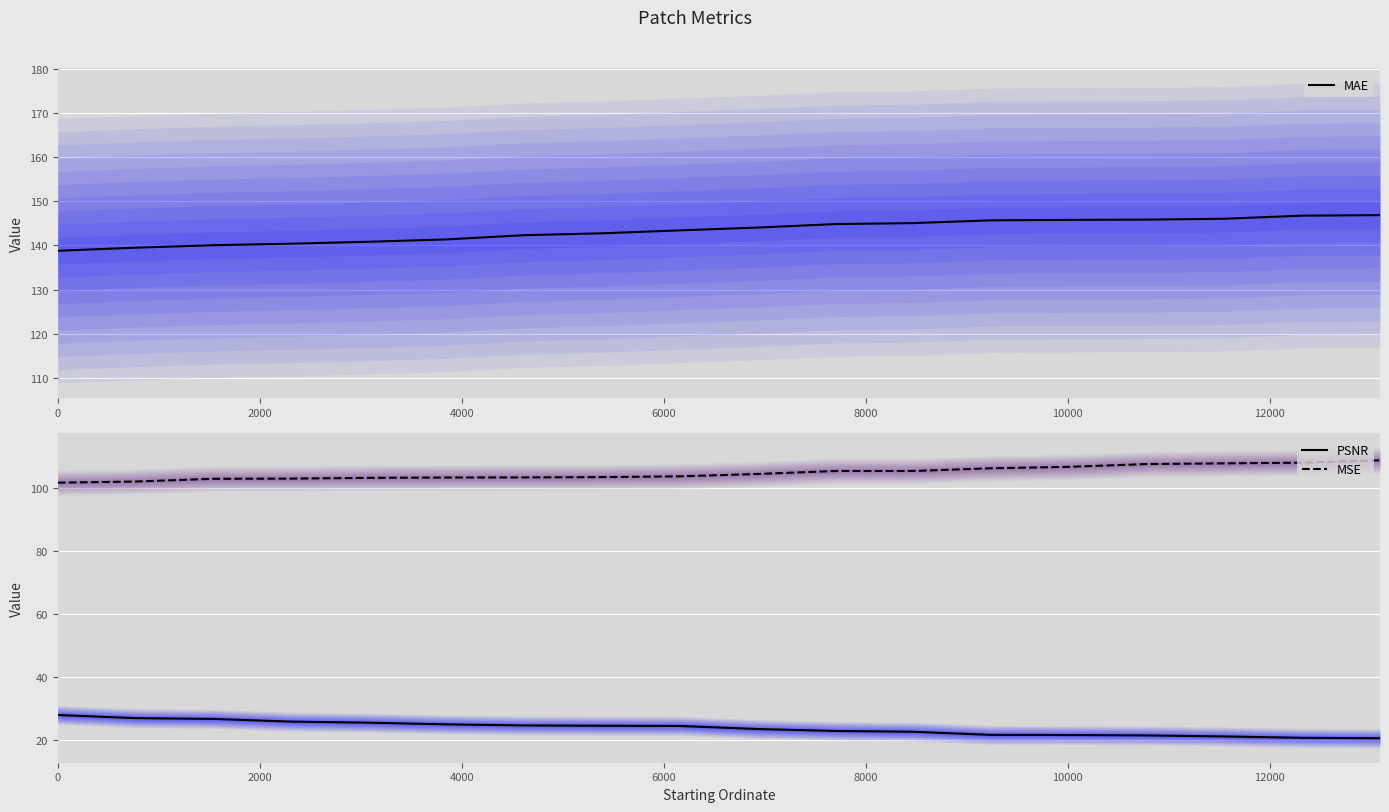

What is the lowest value of the MSE series?

101.6